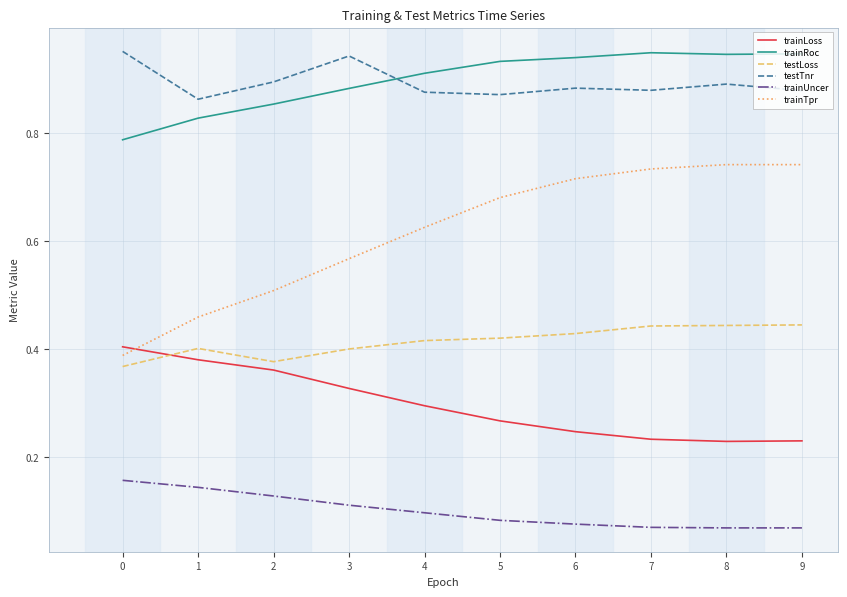

At 3, list the series in order from smallest to largest.

trainUncer, trainLoss, testLoss, trainTpr, trainRoc, testTnr